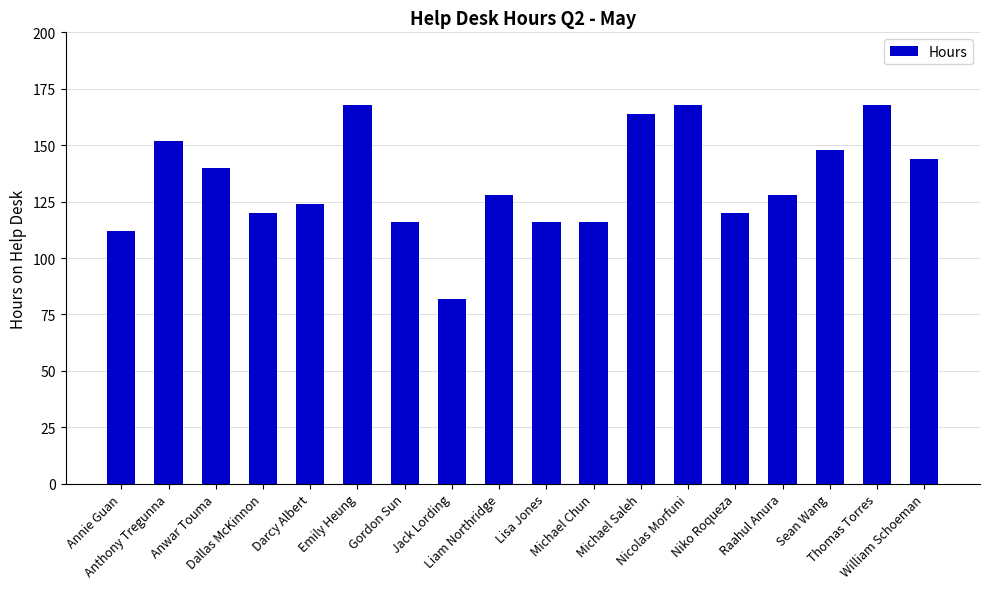

Where does the data first go above 128?

Anthony Tregunna